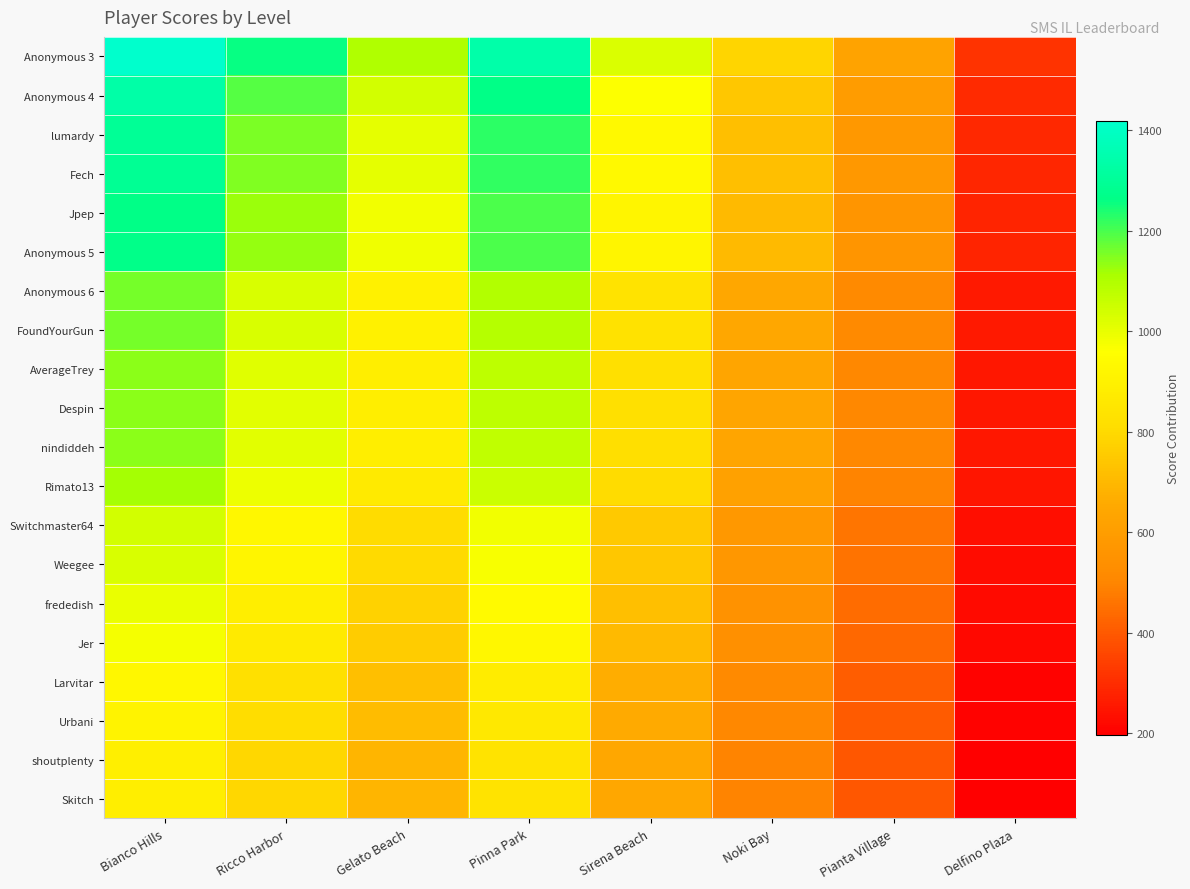

Reading right to left, list all the values displayed in this chart.

Anonymous 3: Delfino Plaza=315.4	Pianta Village=630.8	Noki Bay=788.5	Sirena Beach=1025.0	Pinna Park=1340.5	Gelato Beach=1103.9	Ricco Harbor=1261.6	Bianco Hills=1419.3
Anonymous 4: Delfino Plaza=297.1	Pianta Village=594.2	Noki Bay=742.7	Sirena Beach=965.5	Pinna Park=1262.6	Gelato Beach=1039.8	Ricco Harbor=1188.3	Bianco Hills=1336.9
lumardy: Delfino Plaza=288.2	Pianta Village=576.4	Noki Bay=720.5	Sirena Beach=936.6	Pinna Park=1224.9	Gelato Beach=1008.7	Ricco Harbor=1152.8	Bianco Hills=1296.9
Fech: Delfino Plaza=287.4	Pianta Village=574.9	Noki Bay=718.6	Sirena Beach=934.2	Pinna Park=1221.6	Gelato Beach=1006.0	Ricco Harbor=1149.8	Bianco Hills=1293.5
Jpep: Delfino Plaza=281.4	Pianta Village=562.7	Noki Bay=703.4	Sirena Beach=914.4	Pinna Park=1195.8	Gelato Beach=984.8	Ricco Harbor=1125.4	Bianco Hills=1266.1
Anonymous 5: Delfino Plaza=282.1	Pianta Village=564.2	Noki Bay=705.3	Sirena Beach=916.9	Pinna Park=1199.0	Gelato Beach=987.4	Ricco Harbor=1128.5	Bianco Hills=1269.5
Anonymous 6: Delfino Plaza=258.0	Pianta Village=515.9	Noki Bay=644.9	Sirena Beach=838.4	Pinna Park=1096.3	Gelato Beach=902.9	Ricco Harbor=1031.8	Bianco Hills=1160.8
FoundYourGun: Delfino Plaza=257.5	Pianta Village=515.0	Noki Bay=643.7	Sirena Beach=836.8	Pinna Park=1094.3	Gelato Beach=901.2	Ricco Harbor=1029.9	Bianco Hills=1158.7
AverageTrey: Delfino Plaza=253.7	Pianta Village=507.4	Noki Bay=634.2	Sirena Beach=824.5	Pinna Park=1078.1	Gelato Beach=887.9	Ricco Harbor=1014.7	Bianco Hills=1141.6
Despin: Delfino Plaza=253.3	Pianta Village=506.6	Noki Bay=633.2	Sirena Beach=823.2	Pinna Park=1076.4	Gelato Beach=886.5	Ricco Harbor=1013.1	Bianco Hills=1139.8
nindiddeh: Delfino Plaza=253.0	Pianta Village=505.9	Noki Bay=632.4	Sirena Beach=822.1	Pinna Park=1075.1	Gelato Beach=885.4	Ricco Harbor=1011.8	Bianco Hills=1138.3
Rimato13: Delfino Plaza=247.5	Pianta Village=495.0	Noki Bay=618.8	Sirena Beach=804.4	Pinna Park=1052.0	Gelato Beach=866.3	Ricco Harbor=990.1	Bianco Hills=1113.8
Switchmaster64: Delfino Plaza=230.9	Pianta Village=461.8	Noki Bay=577.2	Sirena Beach=750.4	Pinna Park=981.2	Gelato Beach=808.1	Ricco Harbor=923.5	Bianco Hills=1039.0
Weegee: Delfino Plaza=228.9	Pianta Village=457.8	Noki Bay=572.3	Sirena Beach=744.0	Pinna Park=972.9	Gelato Beach=801.2	Ricco Harbor=915.7	Bianco Hills=1030.1
frededish: Delfino Plaza=221.6	Pianta Village=443.3	Noki Bay=554.1	Sirena Beach=720.3	Pinna Park=942.0	Gelato Beach=775.7	Ricco Harbor=886.6	Bianco Hills=997.4
Jer: Delfino Plaza=217.2	Pianta Village=434.4	Noki Bay=543.0	Sirena Beach=705.9	Pinna Park=923.1	Gelato Beach=760.2	Ricco Harbor=868.8	Bianco Hills=977.4
Larvitar: Delfino Plaza=206.0	Pianta Village=411.9	Noki Bay=514.9	Sirena Beach=669.4	Pinna Park=875.3	Gelato Beach=720.9	Ricco Harbor=823.8	Bianco Hills=926.8
Urbani: Delfino Plaza=202.4	Pianta Village=404.8	Noki Bay=506.0	Sirena Beach=657.8	Pinna Park=860.2	Gelato Beach=708.4	Ricco Harbor=809.6	Bianco Hills=910.8
shoutplenty: Delfino Plaza=197.8	Pianta Village=395.7	Noki Bay=494.6	Sirena Beach=643.0	Pinna Park=840.8	Gelato Beach=692.4	Ricco Harbor=791.4	Bianco Hills=890.3
Skitch: Delfino Plaza=197.4	Pianta Village=394.9	Noki Bay=493.6	Sirena Beach=641.7	Pinna Park=839.1	Gelato Beach=691.0	Ricco Harbor=789.8	Bianco Hills=888.5